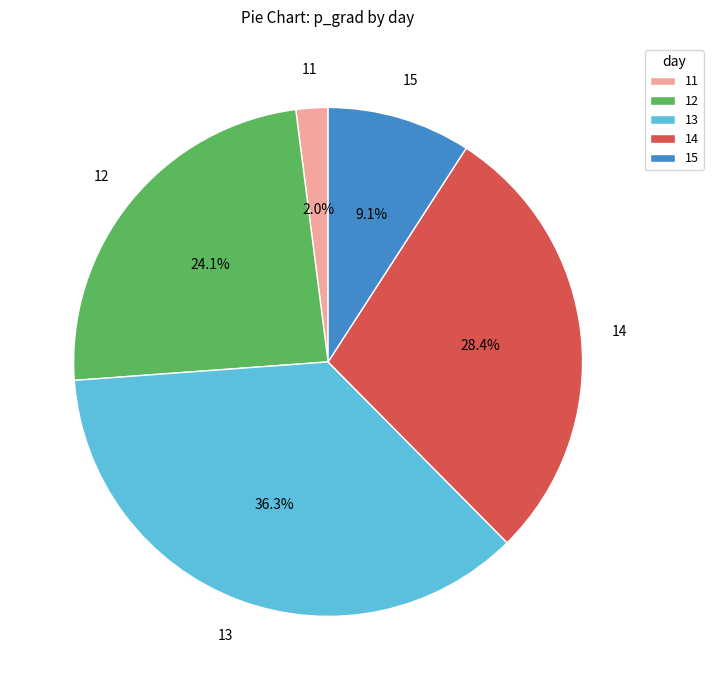

What is the ratio of the value at 15 to the value at 12?

0.4